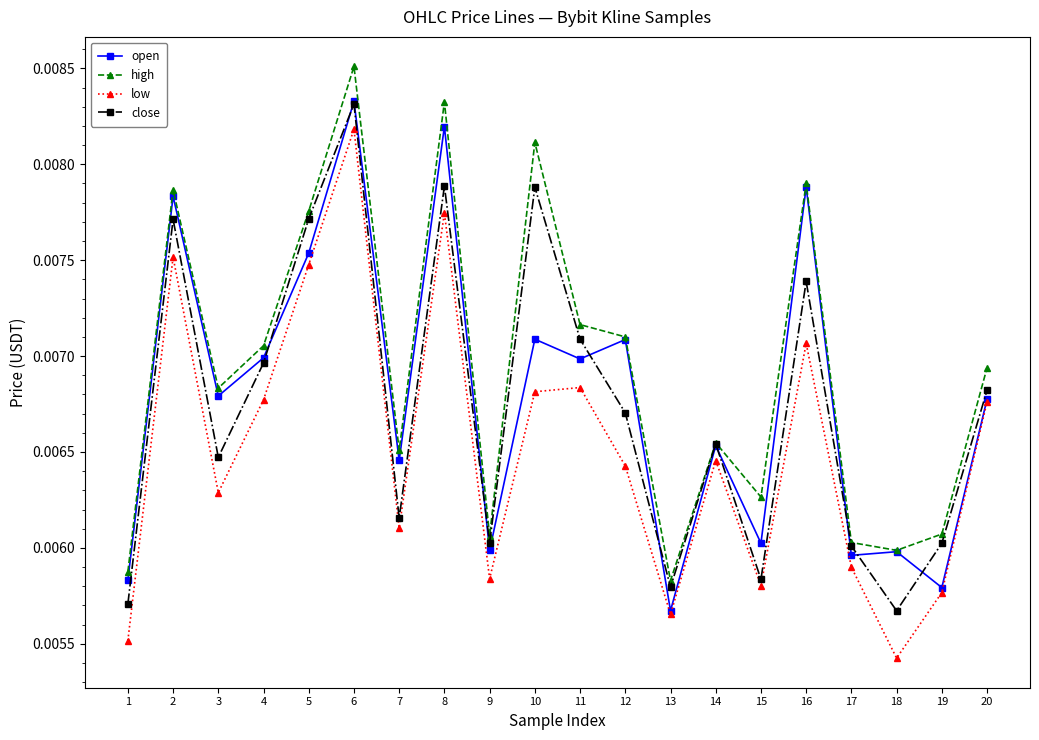

Which series ends up on top after the final intersection of open and close?

close